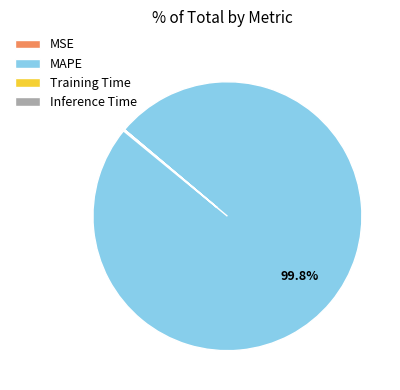

To the nearest percent, what percentage of the pie is MAPE?

100%